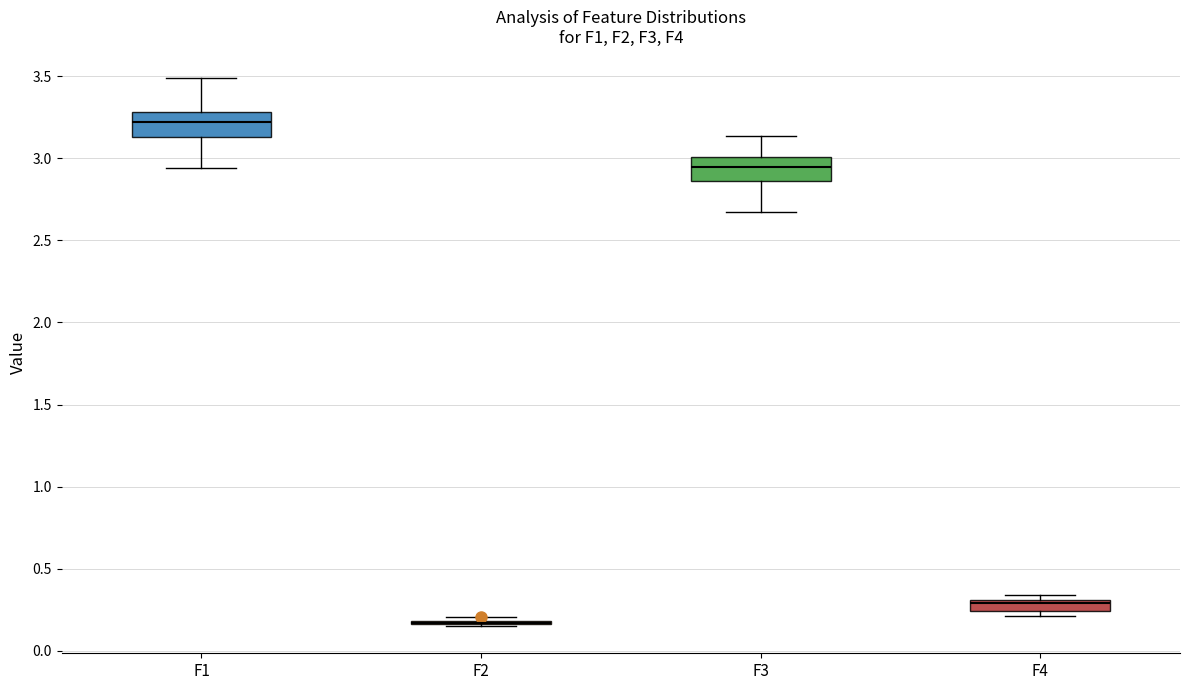

Where is the upper edge of the box for F1 on the y-axis? The values are not printed on the chart, so give them approximately, as read against the axis.

3.30